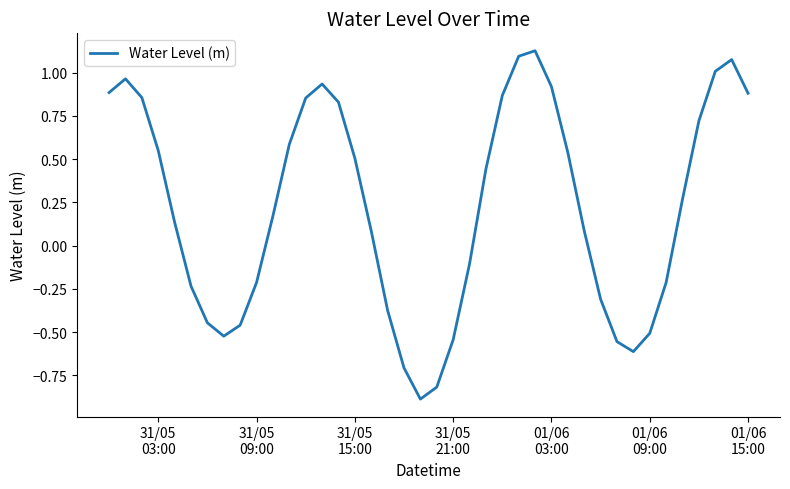

What is the minimum value shown in the chart?

-0.9